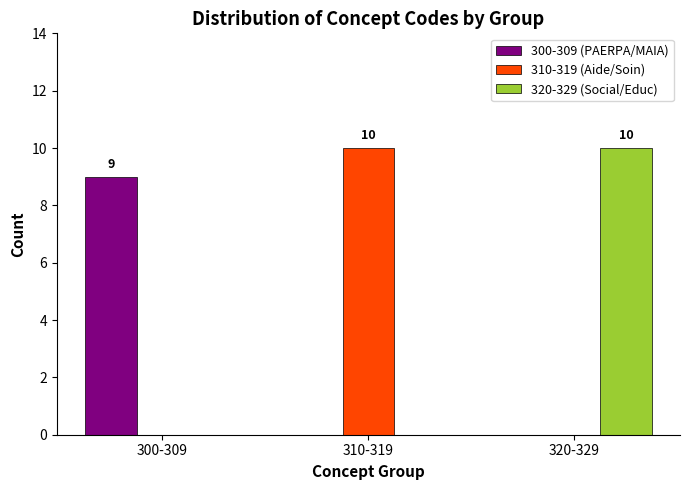

What are all the series names shown in the legend?

300-309 (PAERPA/MAIA), 310-319 (Aide/Soin), 320-329 (Social/Educ)